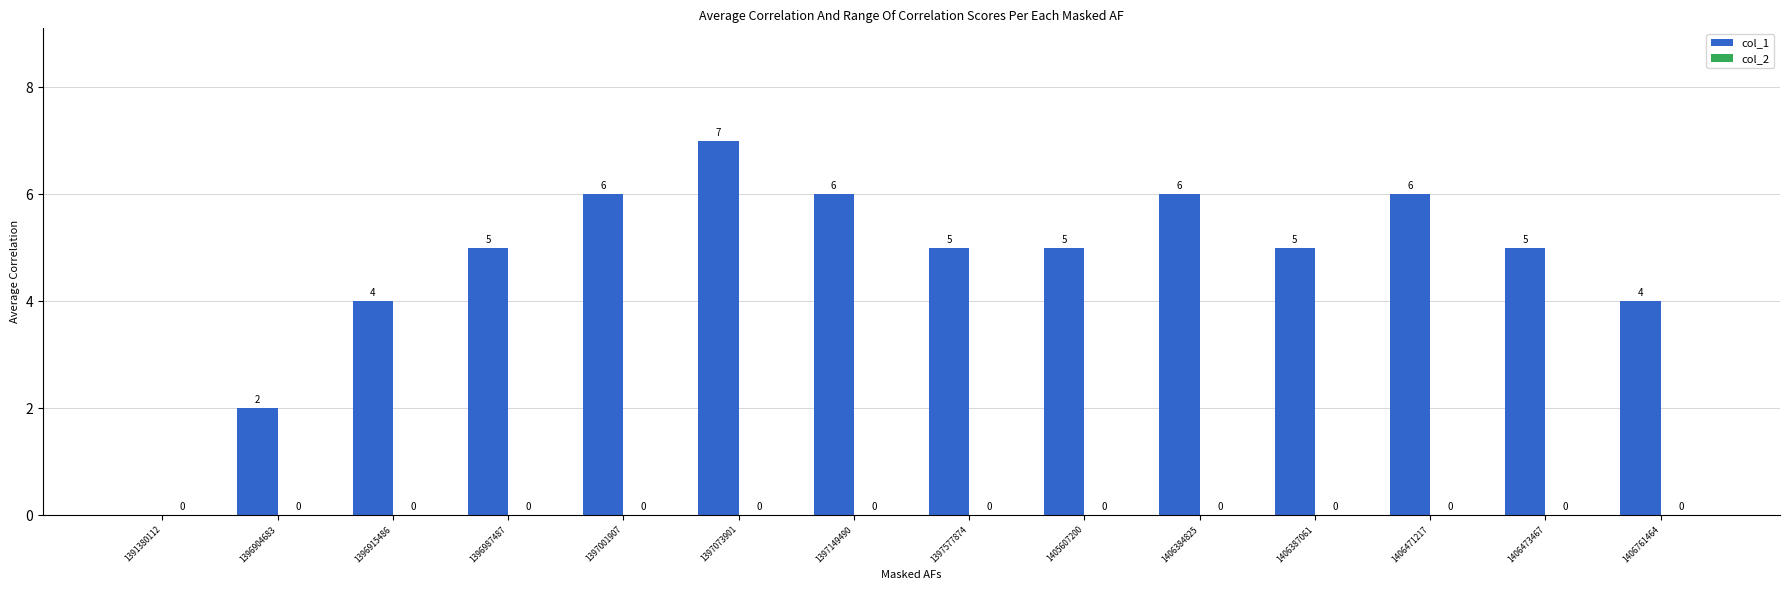

Which category has the highest value across all series?

1397073901